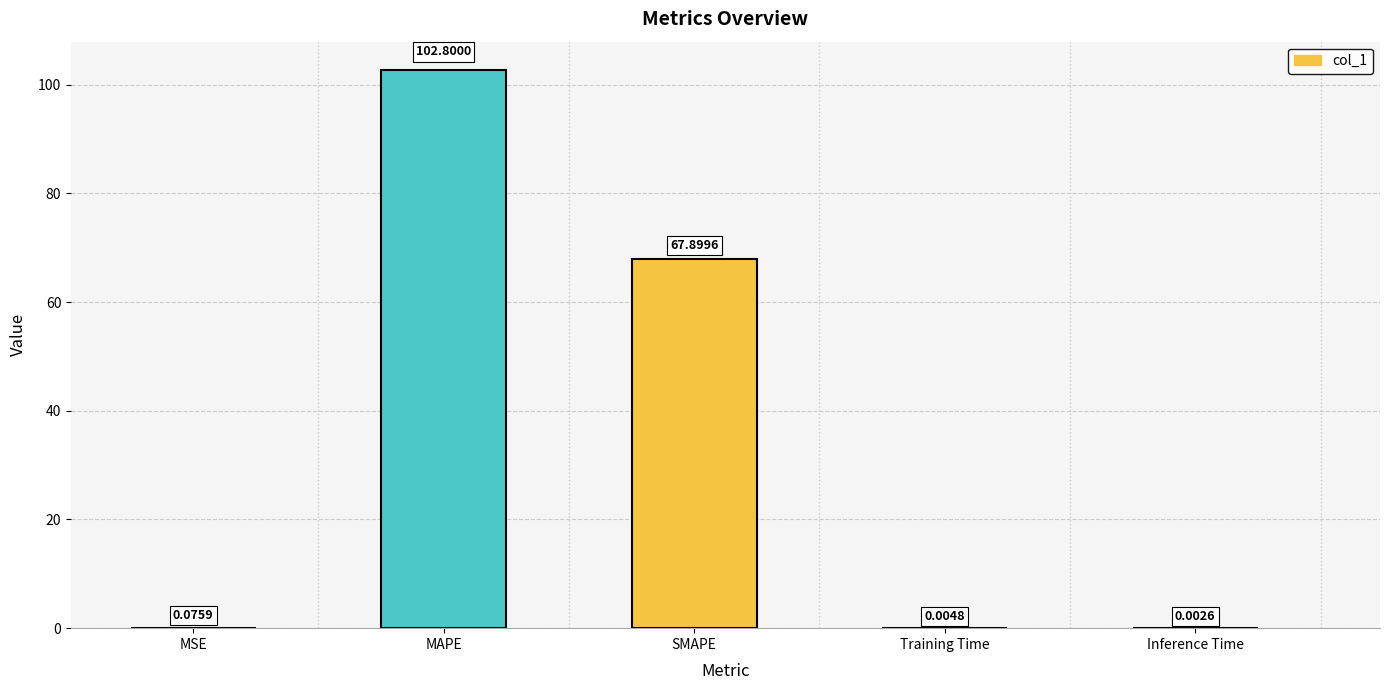

What is the sum of all values?

170.8